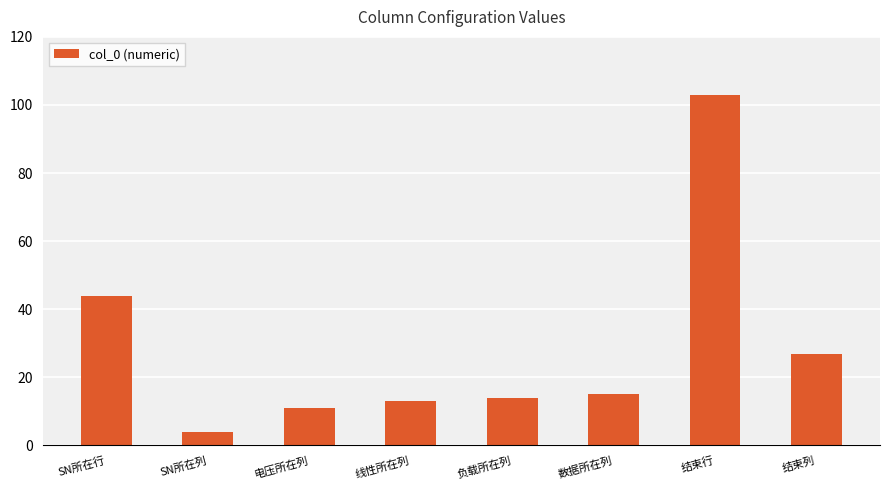

List the labels in order of value, smallest first.

SN所在列, 电压所在列, 线性所在列, 负载所在列, 数据所在列, 结束列, SN所在行, 结束行